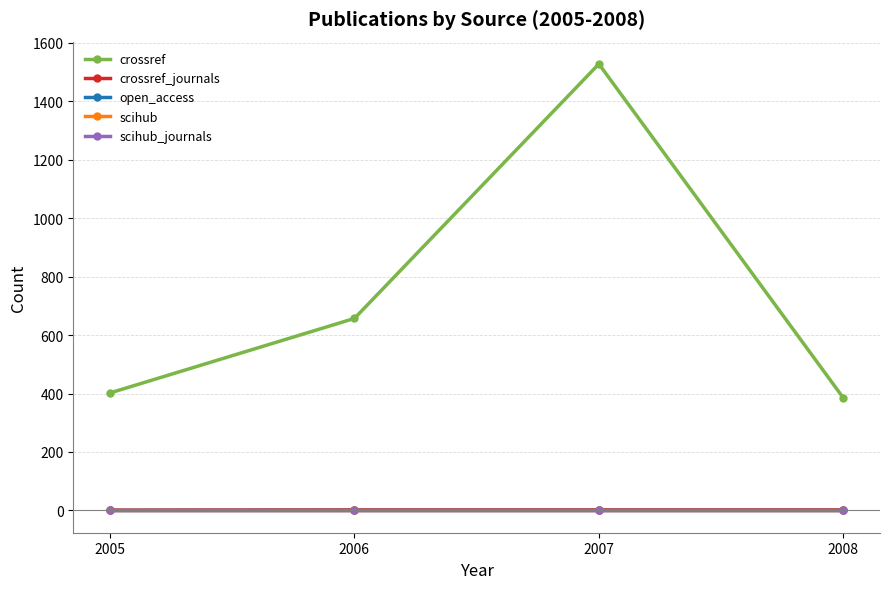

Is this an area chart (filled region under the line)?

No